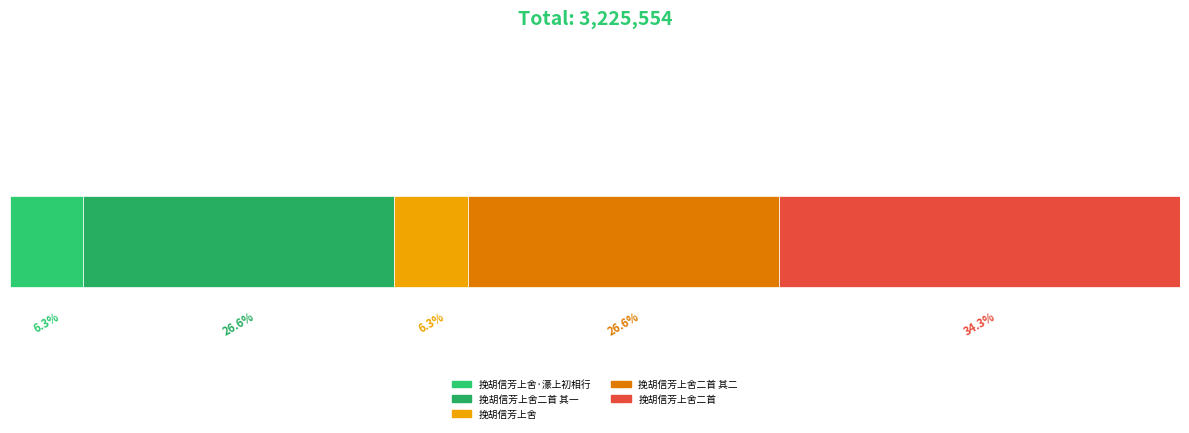

What position from the right is 挽胡信芳上舍二首 其二?

2